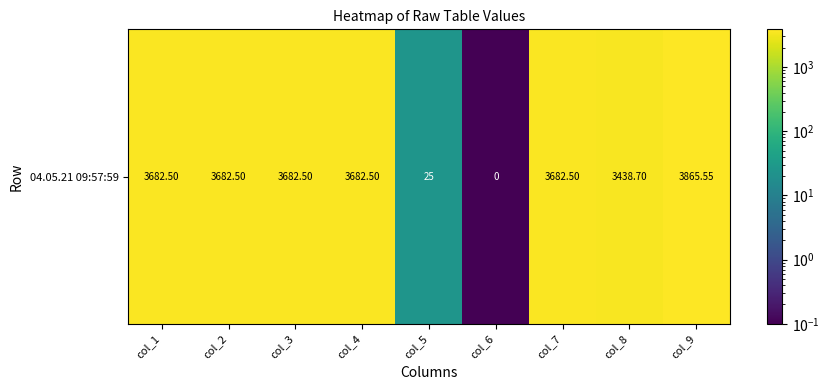

Where is the data nearest to the value 1932?

col_8